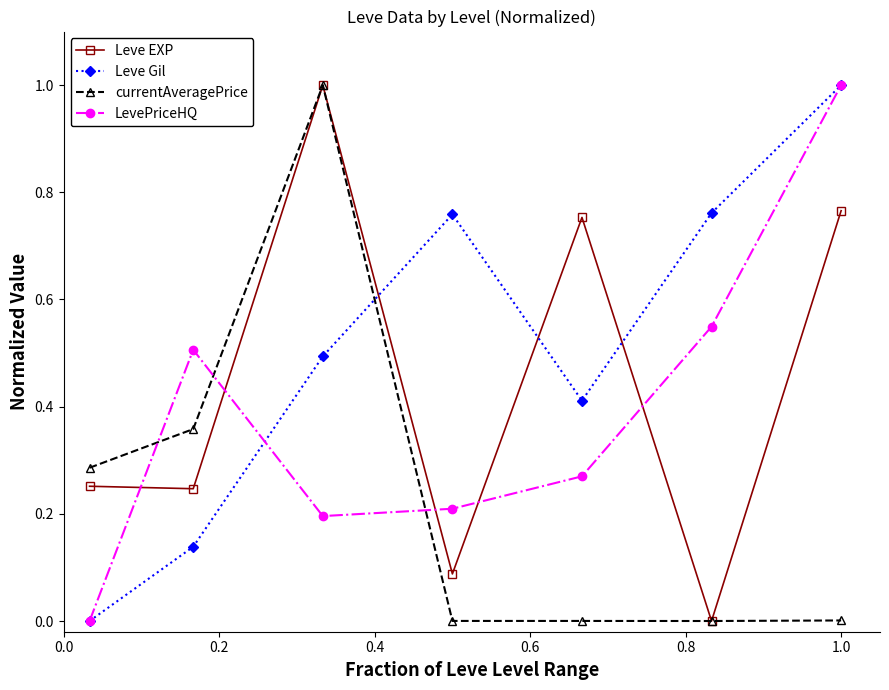

Which series has the largest total across all categories?

Leve Gil